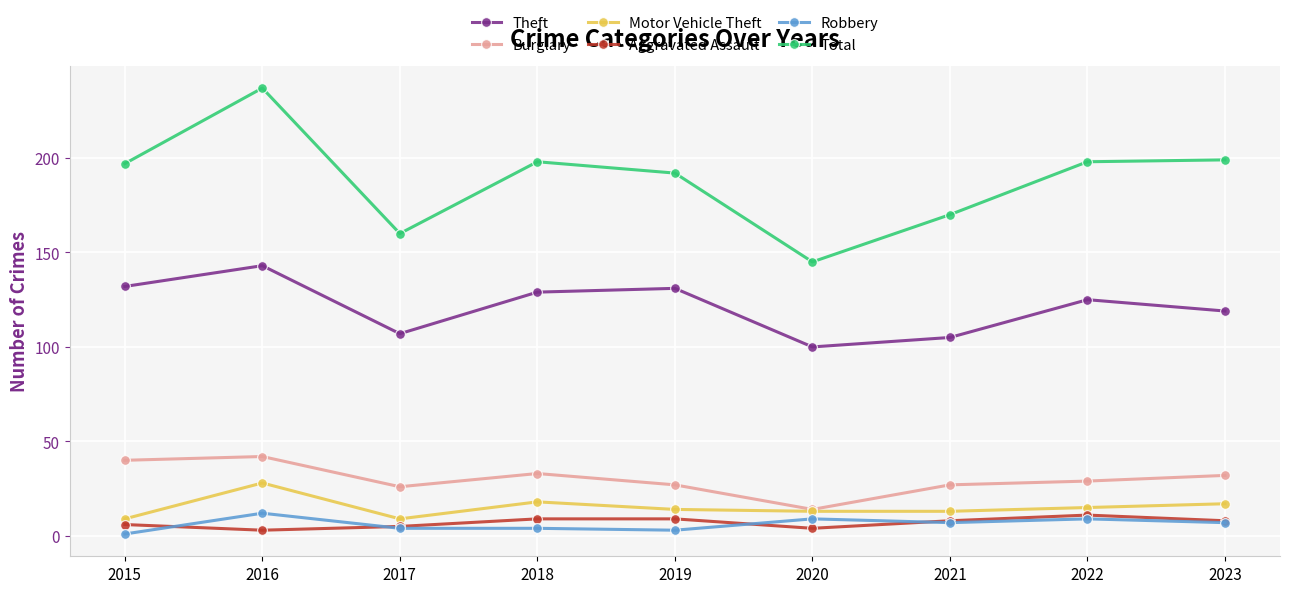

Which series has the largest total across all categories?

Total